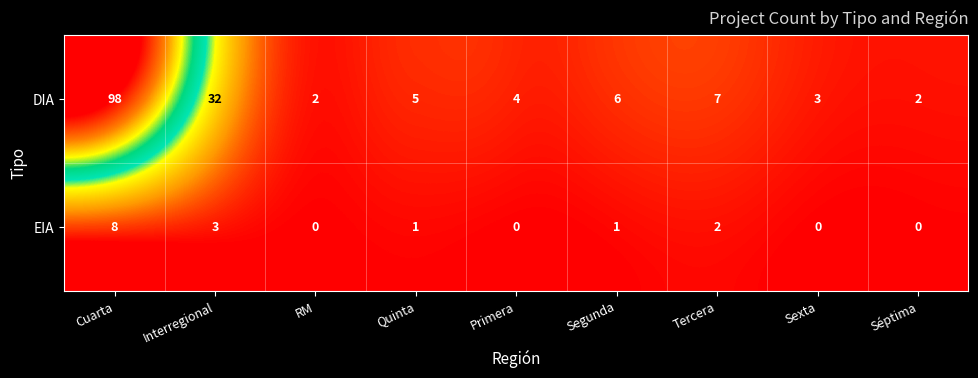

What is the total value across all series at Interregional?

35